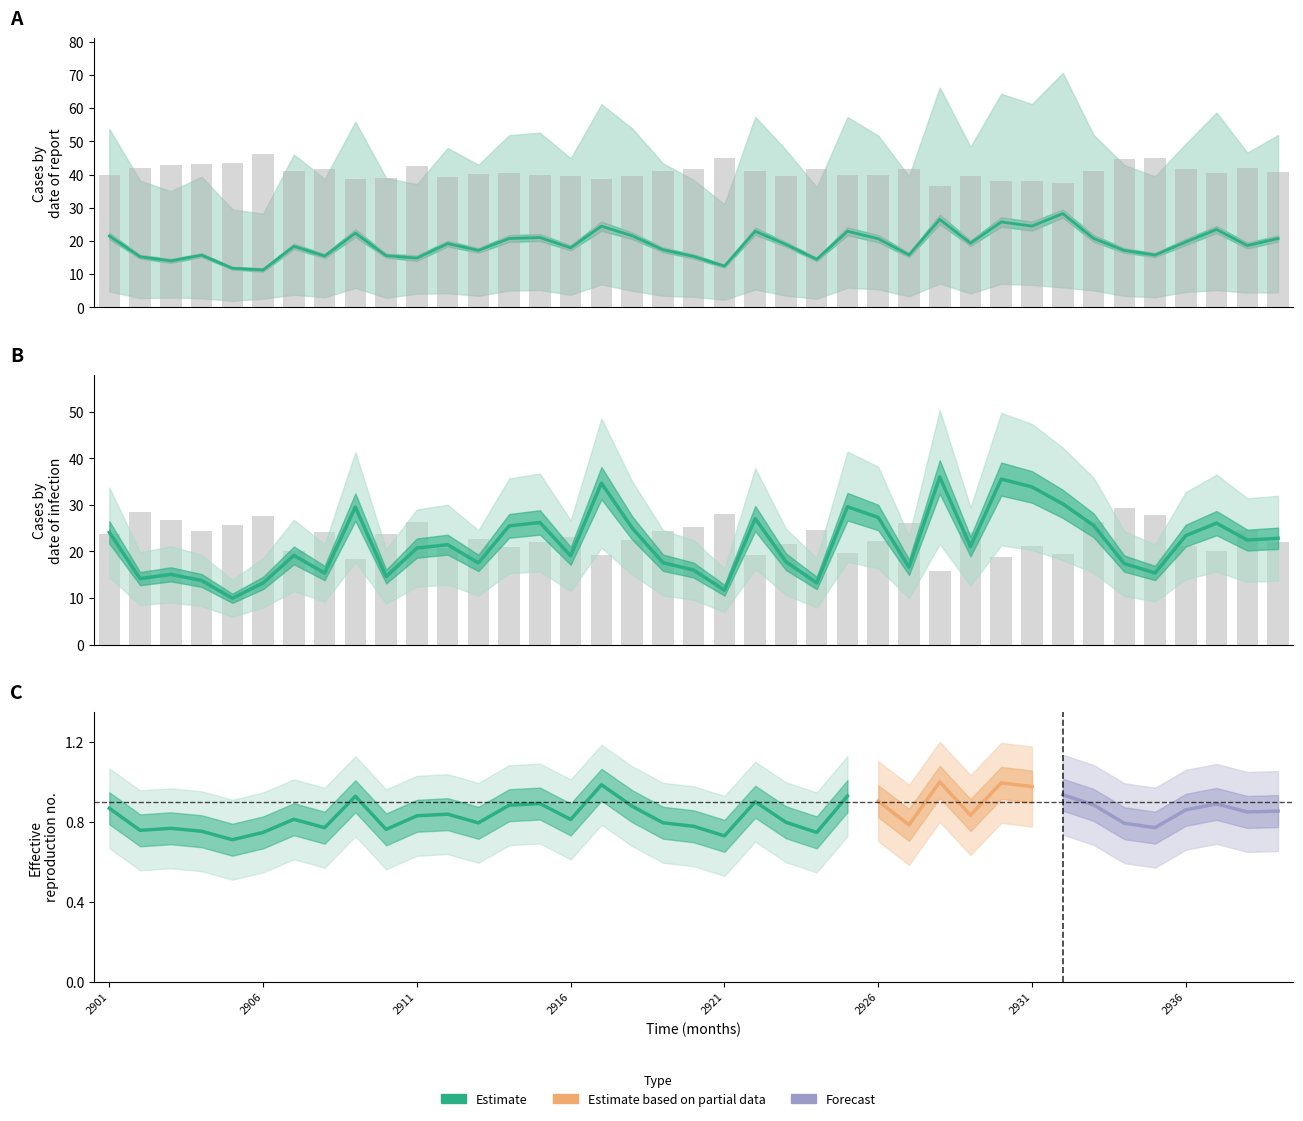

What is the value of the som1c(2) bar at the 18th from the left?

39.5